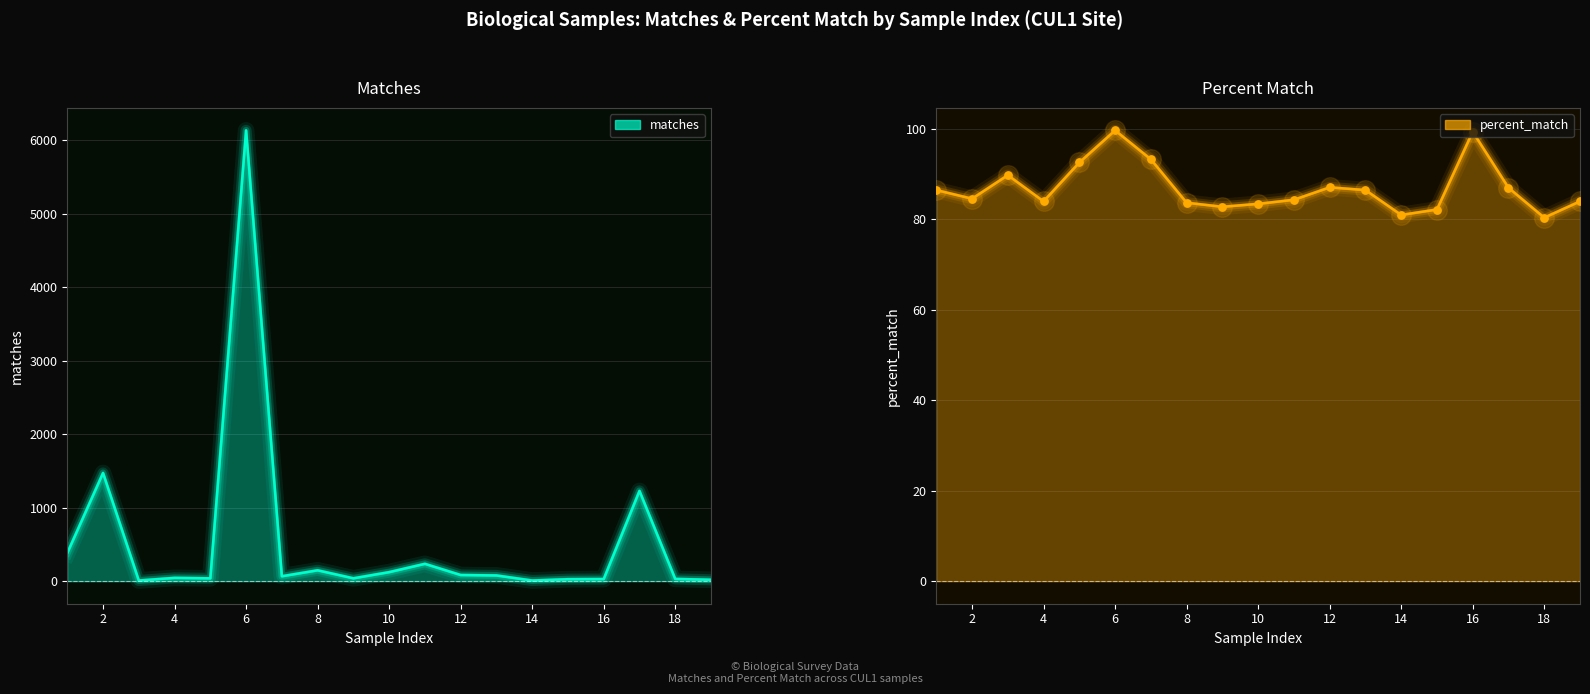

Which series has the widest spread of Y values?

matches